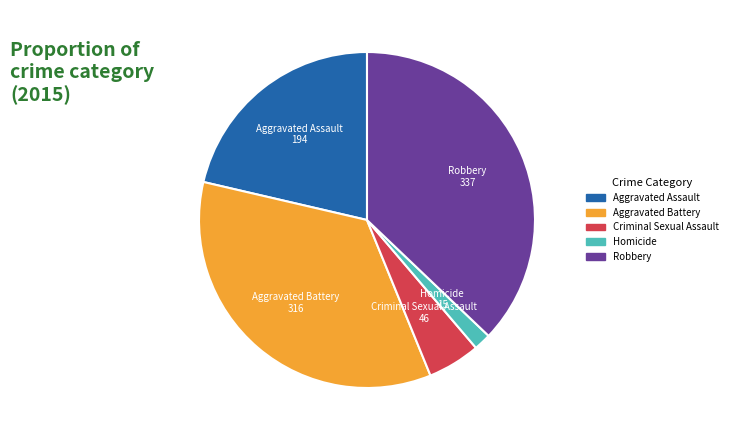

Which slice is the largest?

Robbery